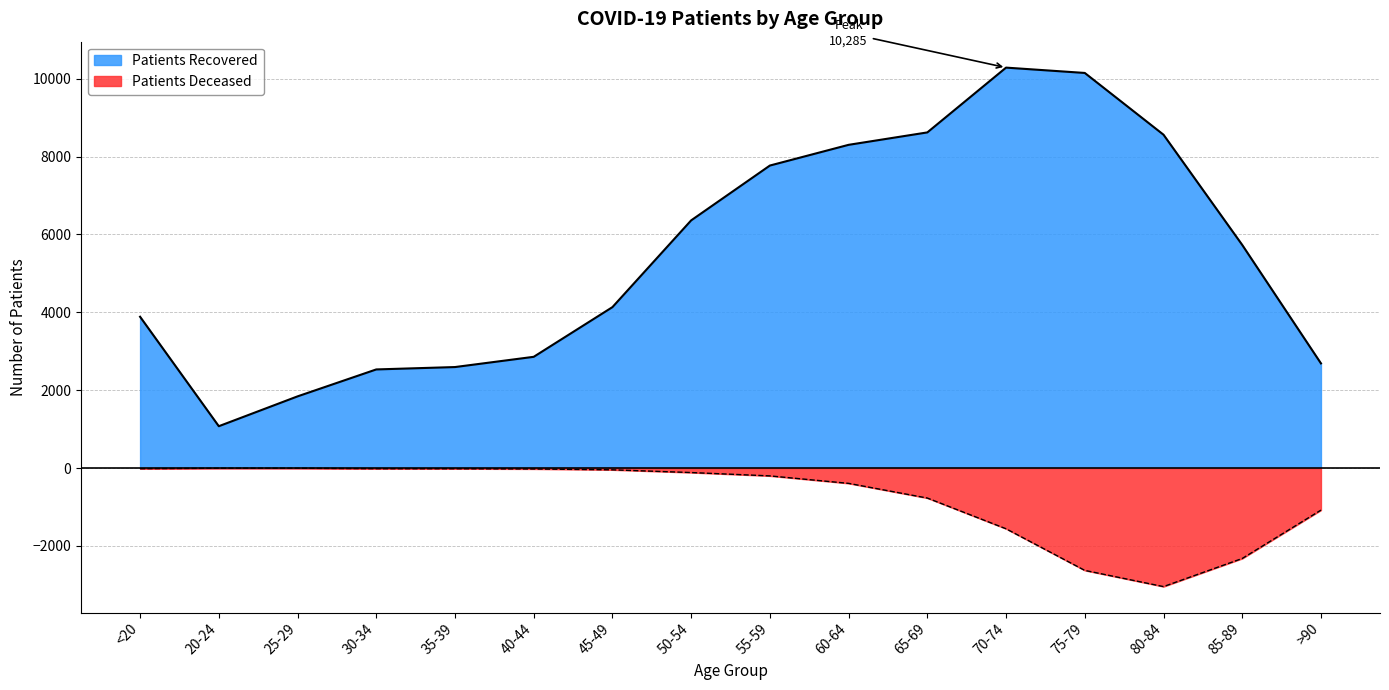

At which label is patients_deceased closest to -1523?

70-74